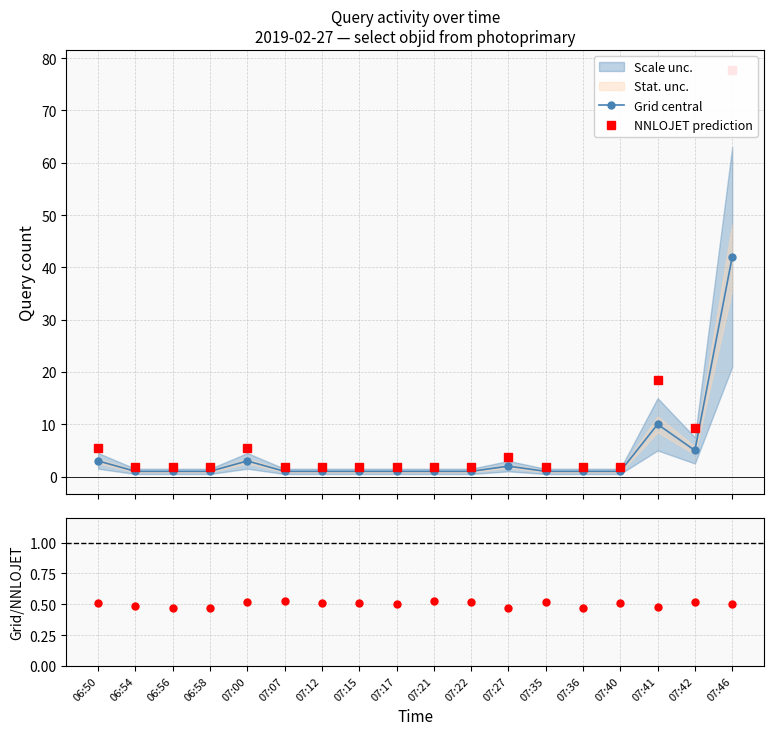

At which category is the sum across all series the highest?

07:46